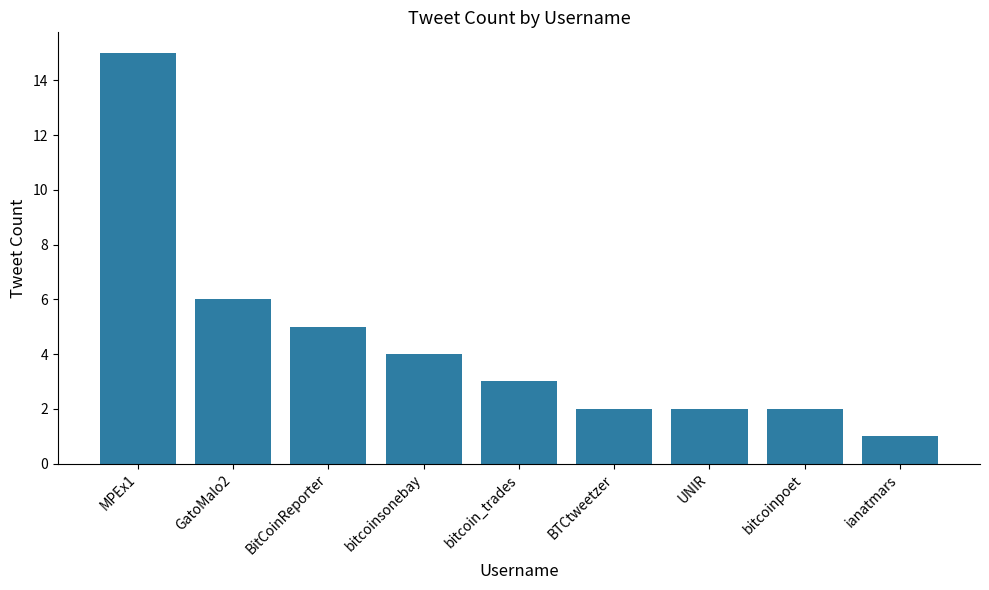

Reading left to right, list all the values displayed in this chart.

15	6	5	4	3	2	2	2	1